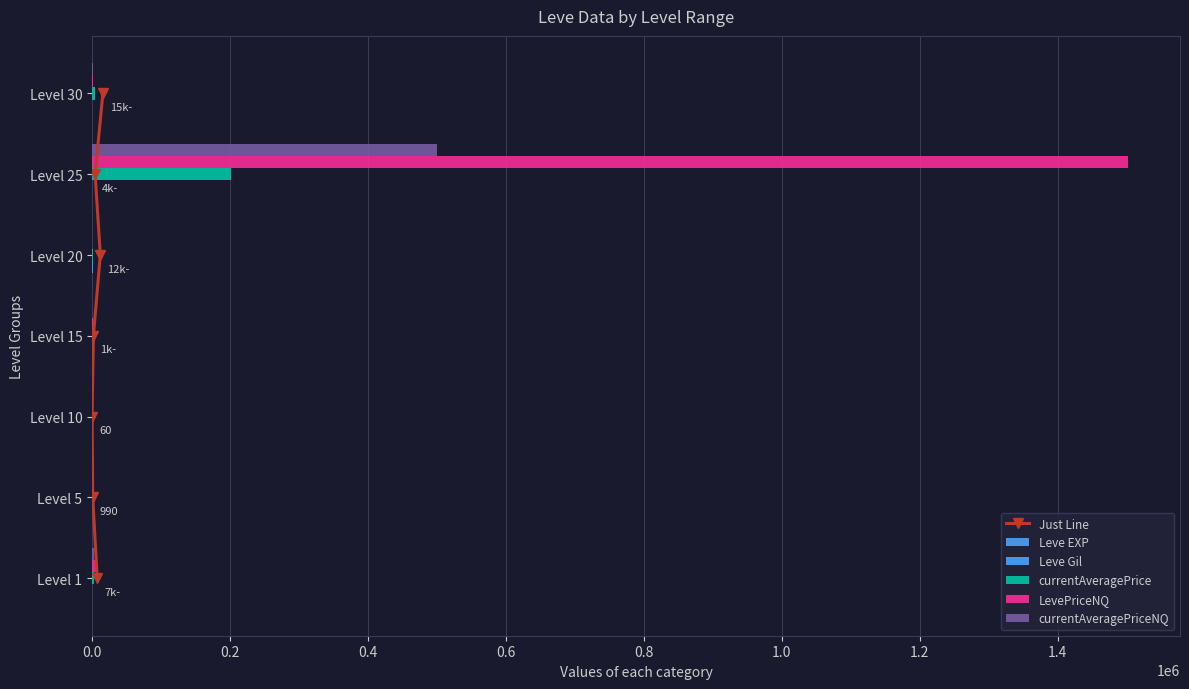

What is the value of the Leve Gil bar at the 4th from the left?

270.0